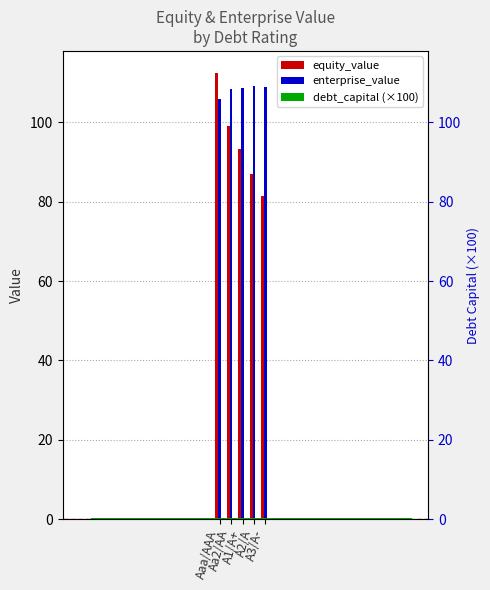

How many distinct data groups are displayed?

3